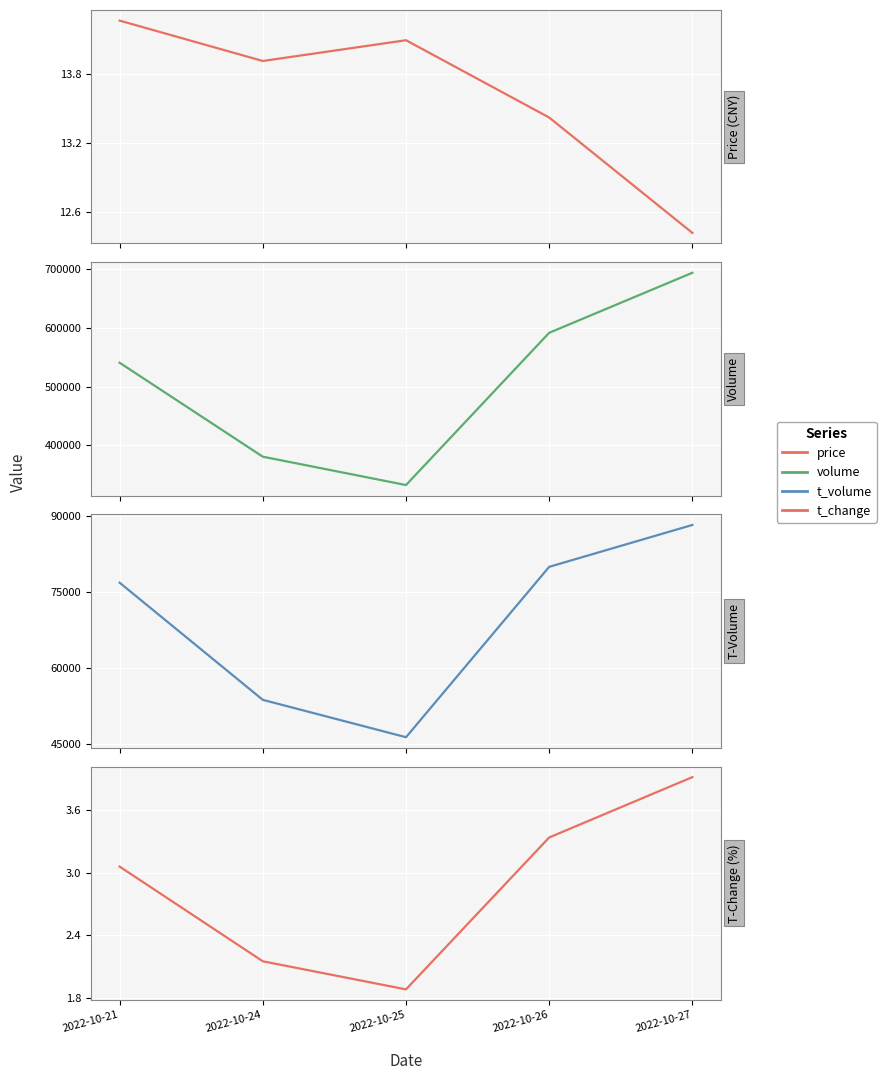

At which label does volume first exceed 540580?

2022-10-26